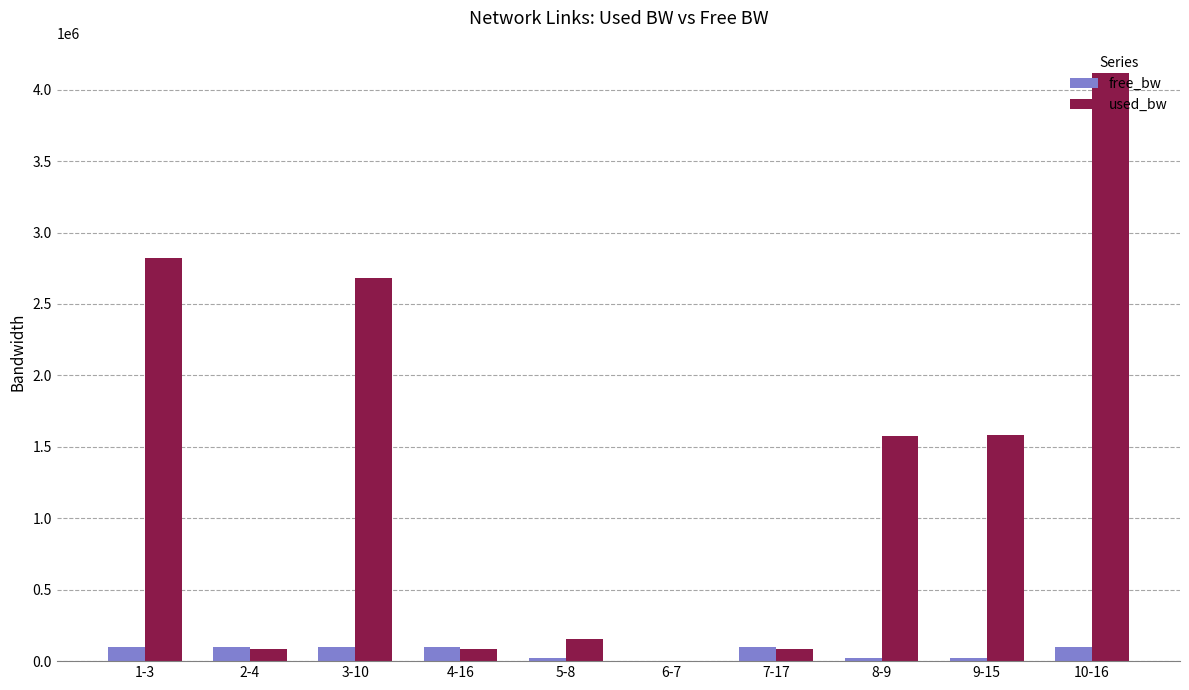

Where does the free_bw series first go above 97178?

1-3